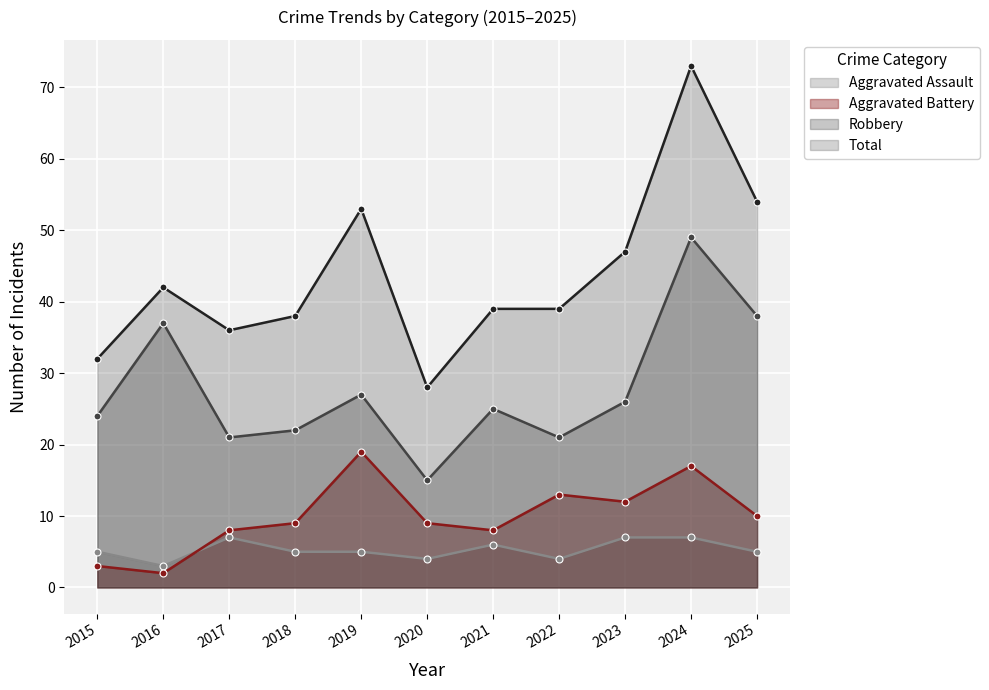

True or false: Robbery has more than 1 points higher than both neighbors.

True